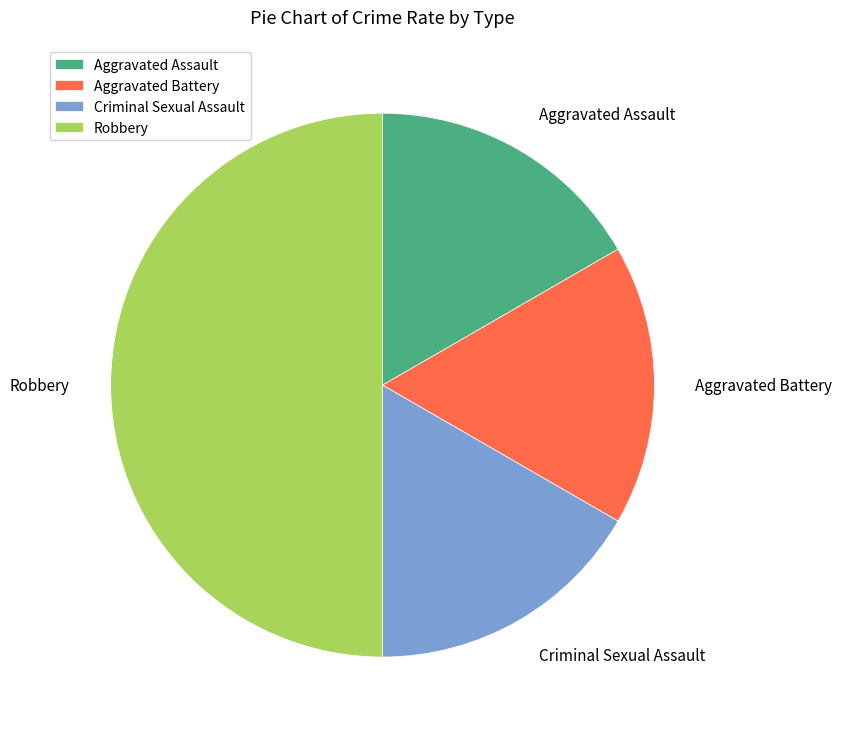

Count the number of slices in the pie.

4